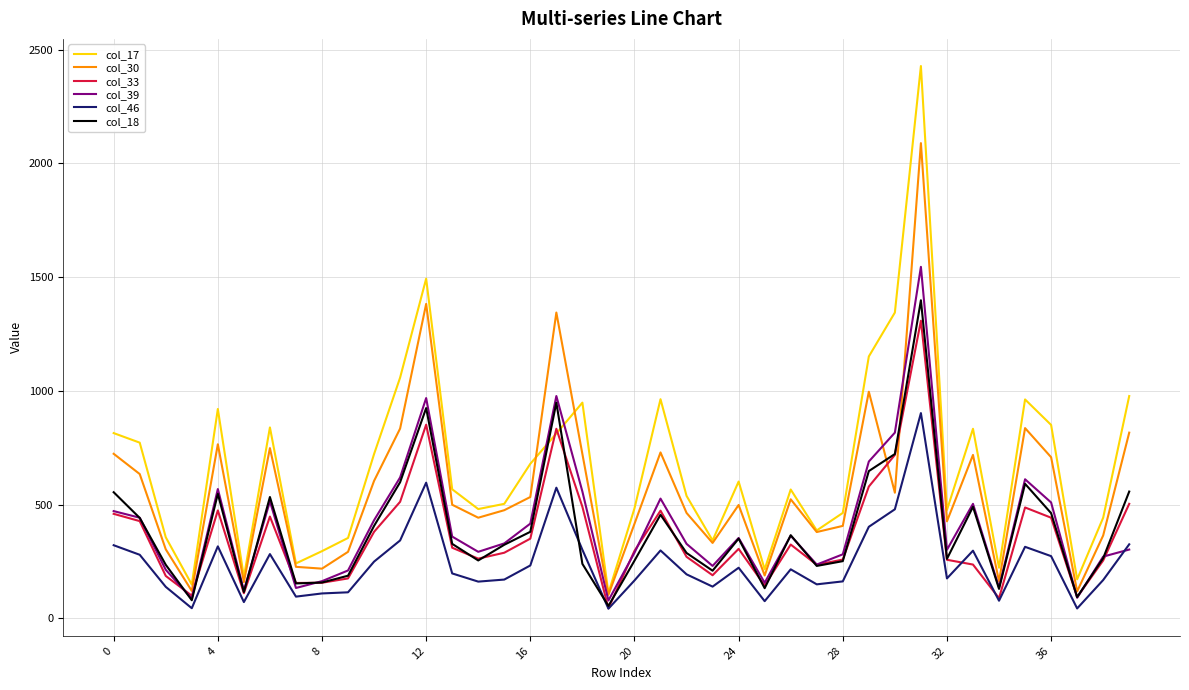

True or false: col_46 and col_30 cross at least once.

False